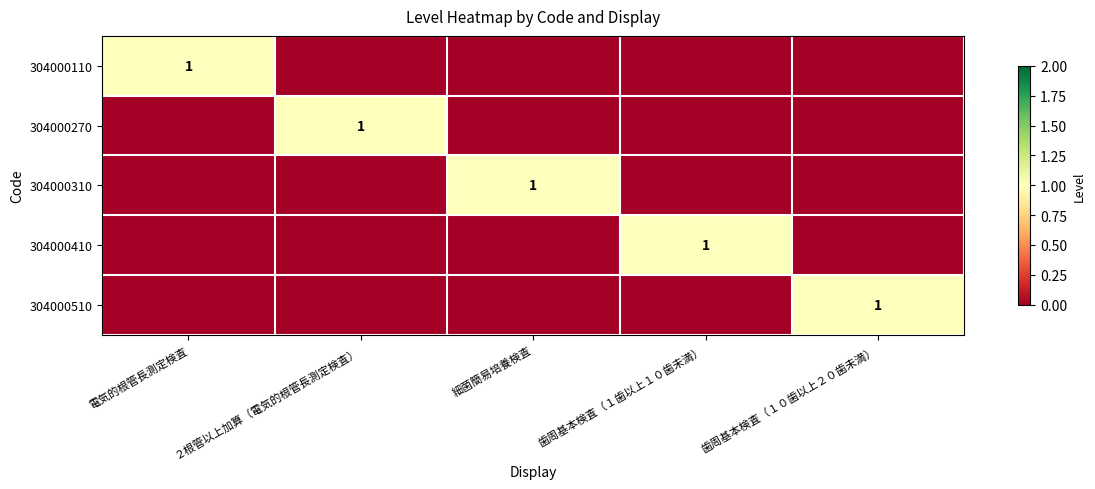

Where is 304000310 nearest to the value 0?

電気的根管長測定検査